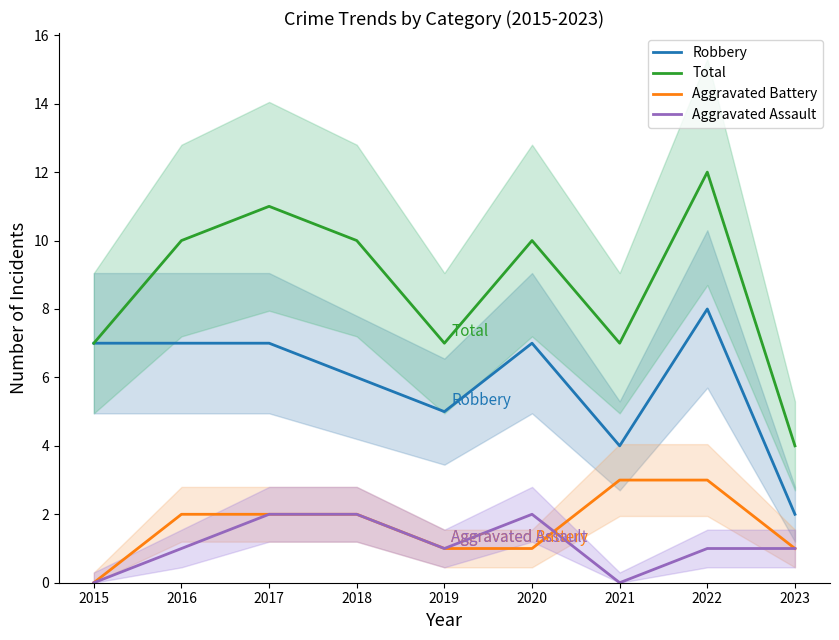

True or false: Aggravated Battery has more than 2 points higher than both neighbors.

False